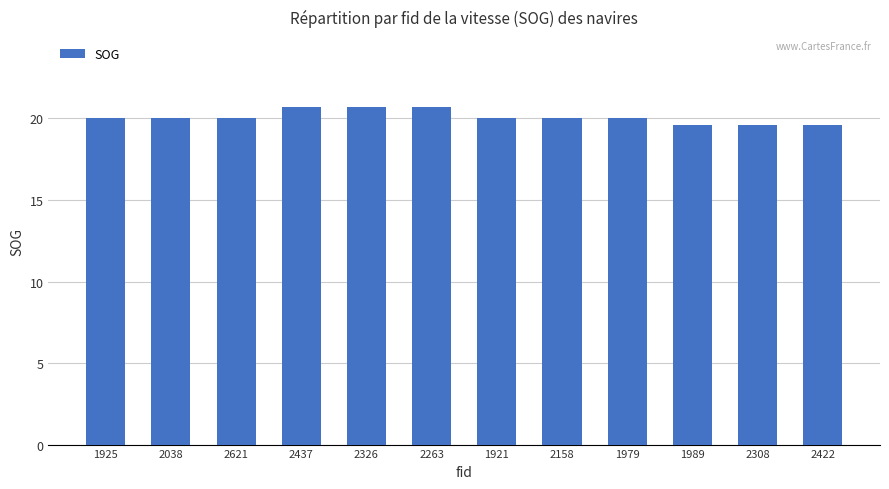

What is the label of the 5th bar from the right?

2158